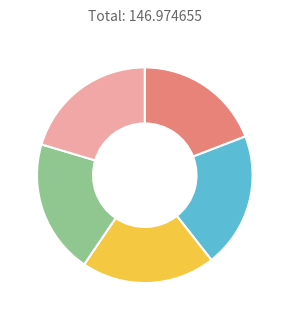

Does any single category account for the majority?

No